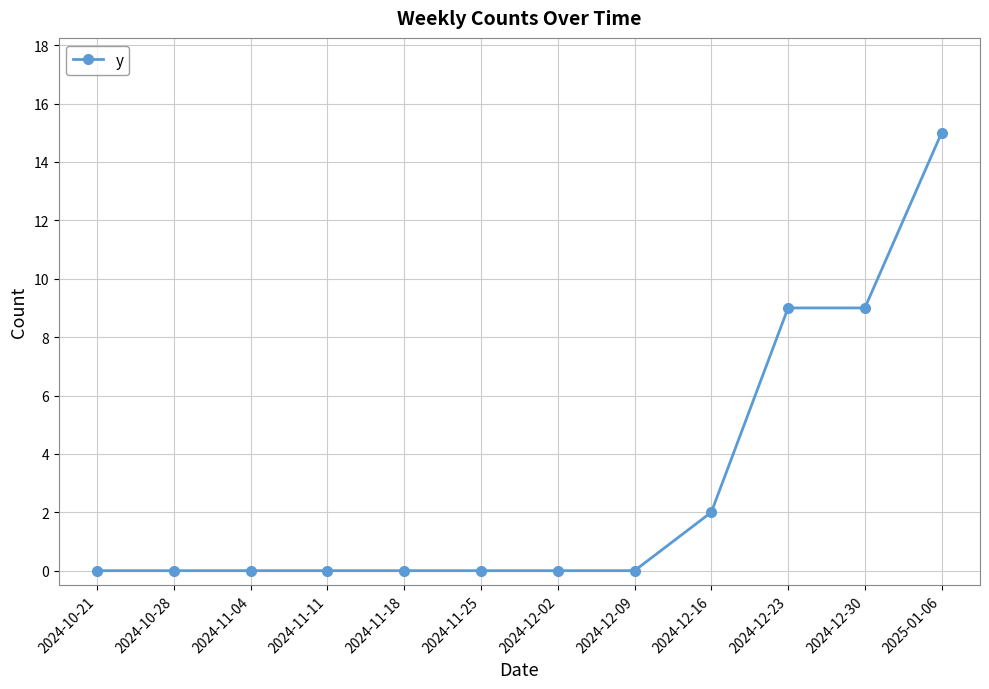

Reading right to left, list all the values displayed in this chart.

15	9	9	2	0	0	0	0	0	0	0	0